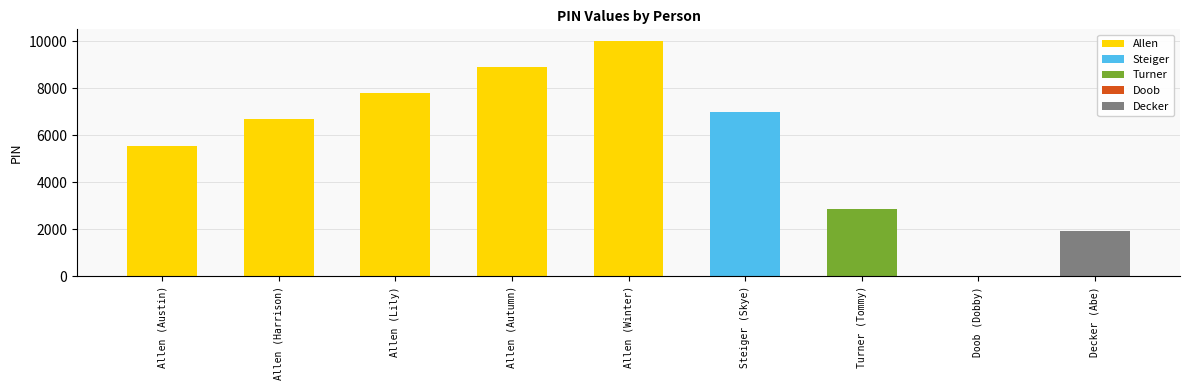

What is the change in value from Turner (Tommy) to Doob (Dobby)?

-2874